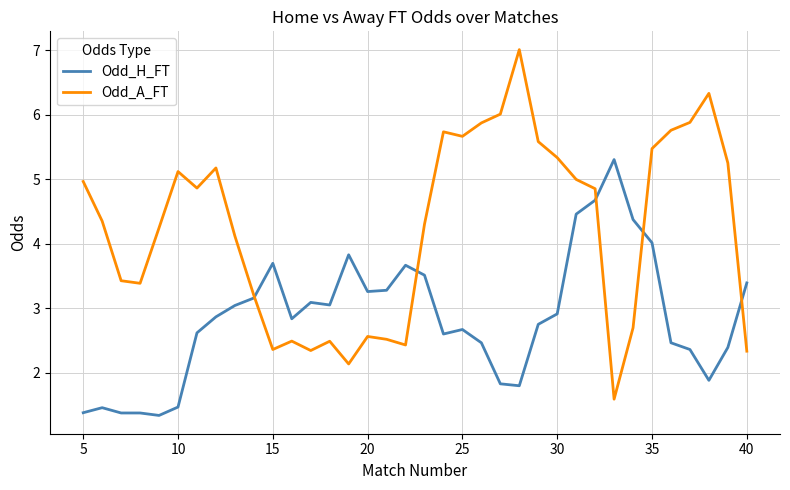

True or false: Odd_A_FT has more than 0 interior local peaks.

True